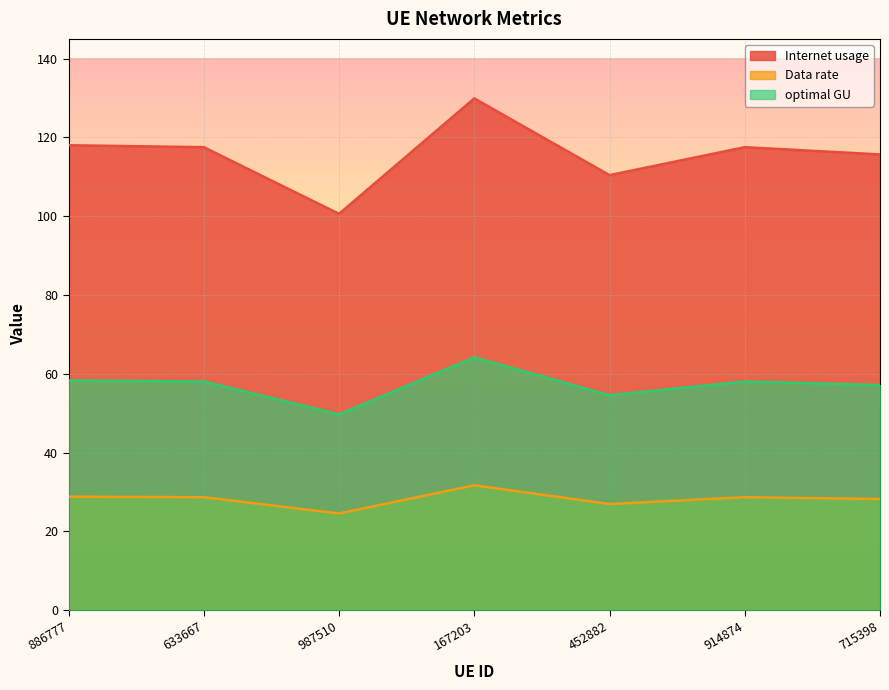

What is the difference between the Data rate values at 167203 and 987510?

7.2